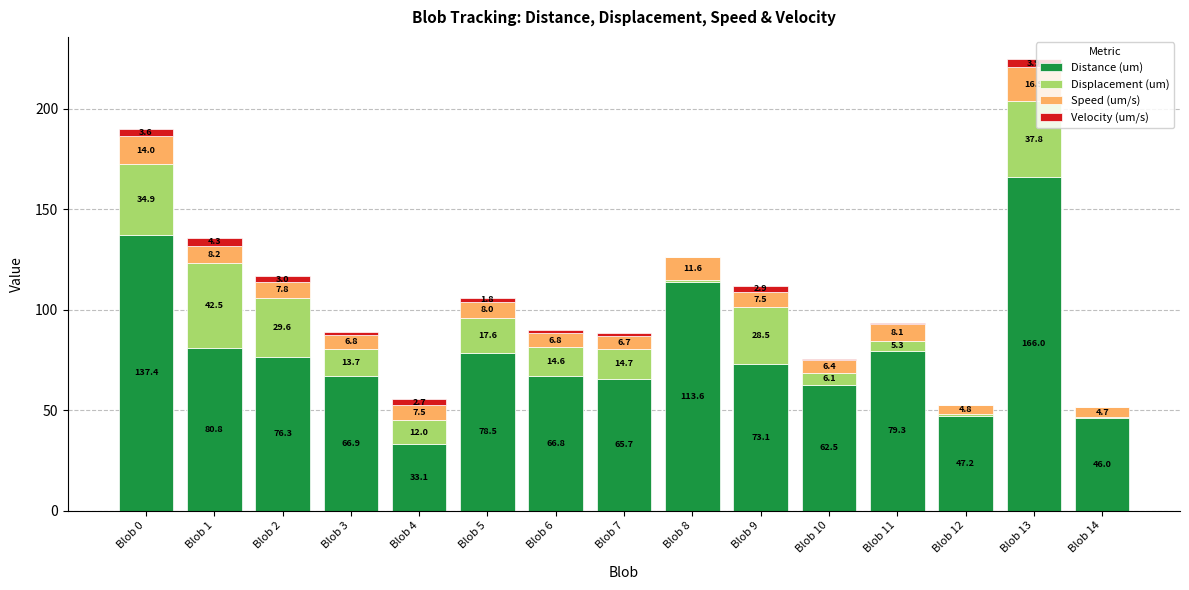

Are the bars horizontal?

No